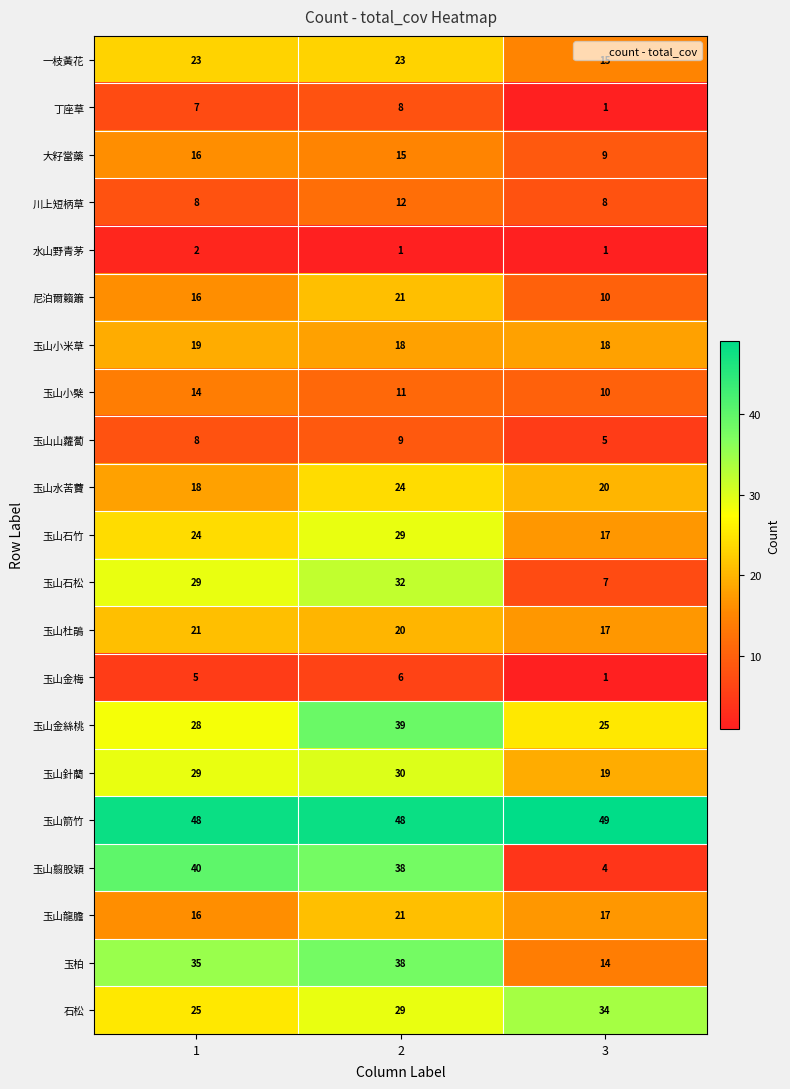

At which category does the chart reach its peak across all series?

3